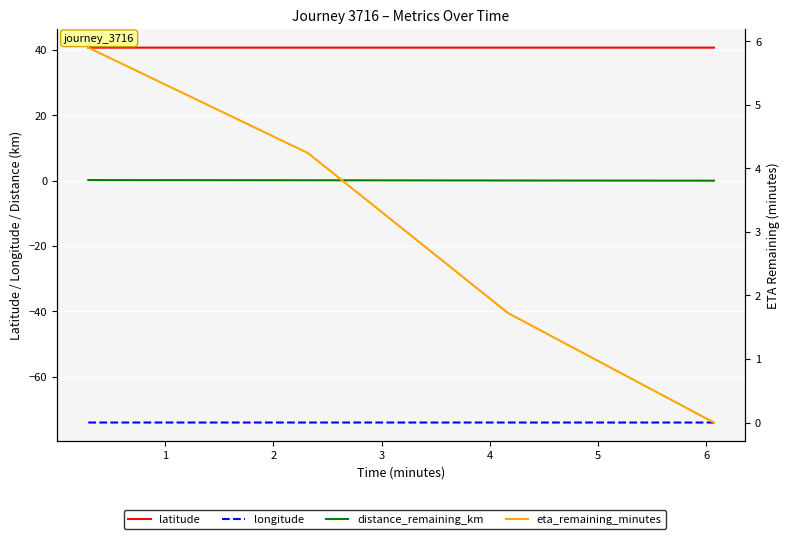

True or false: eta_remaining_minutes and longitude cross at least once.

False